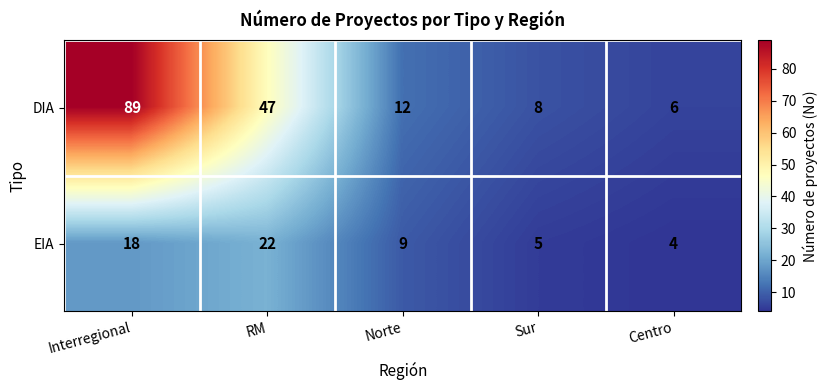

Between RM and Sur, which series saw the biggest shift?

DIA